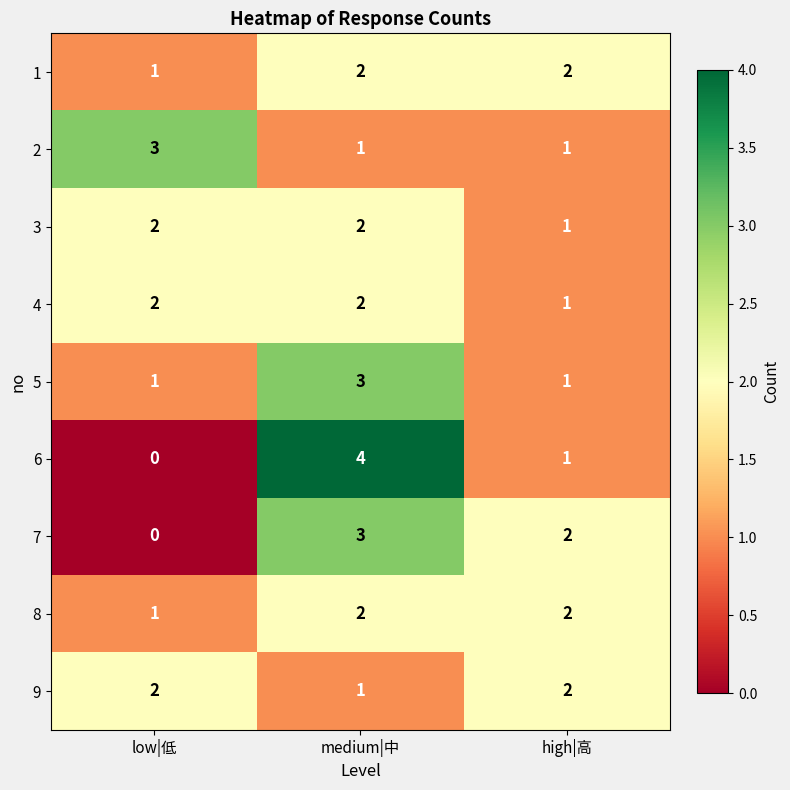

How many 7 values are between 0 and 3?

3